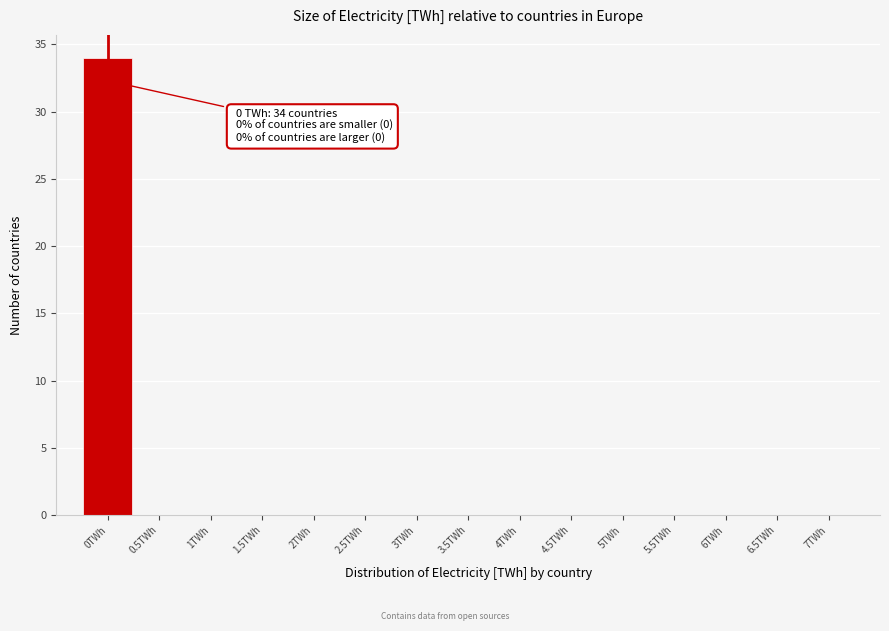

Which range on the x-axis has the tallest bar?

-0.25 to 0.25